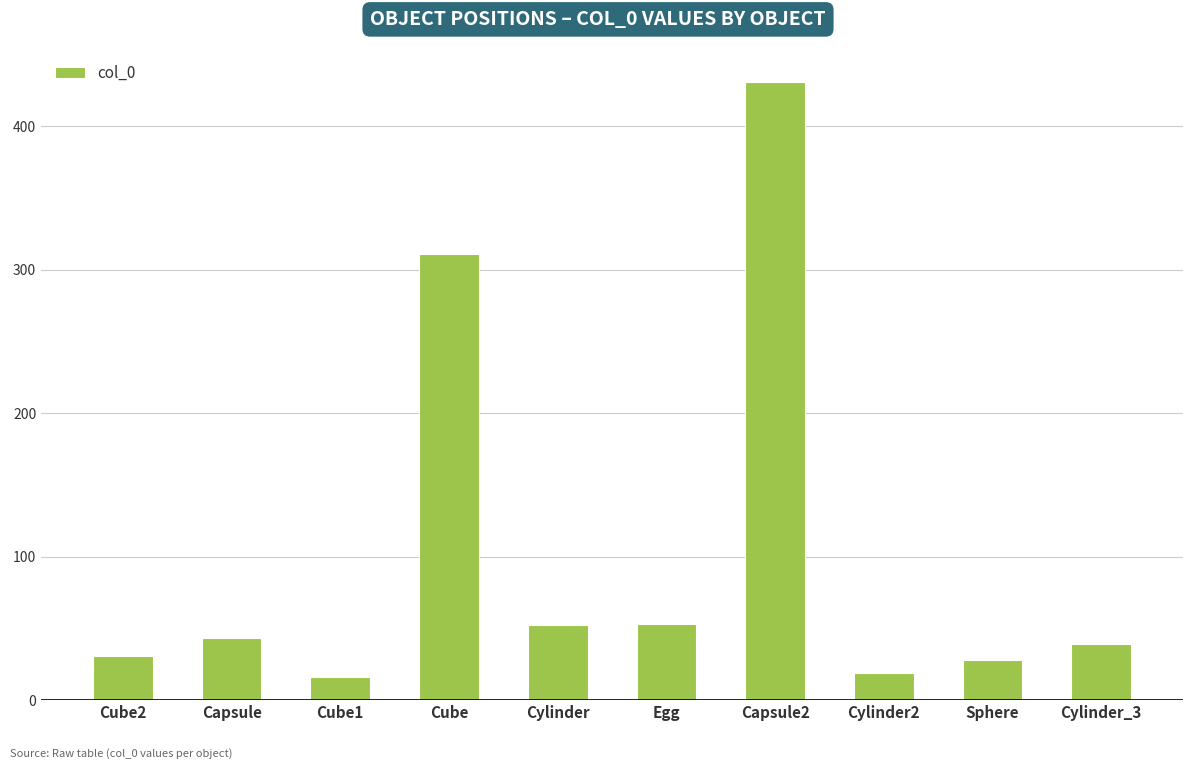

The chart shows a value of 474 at Cube. True or false?

False